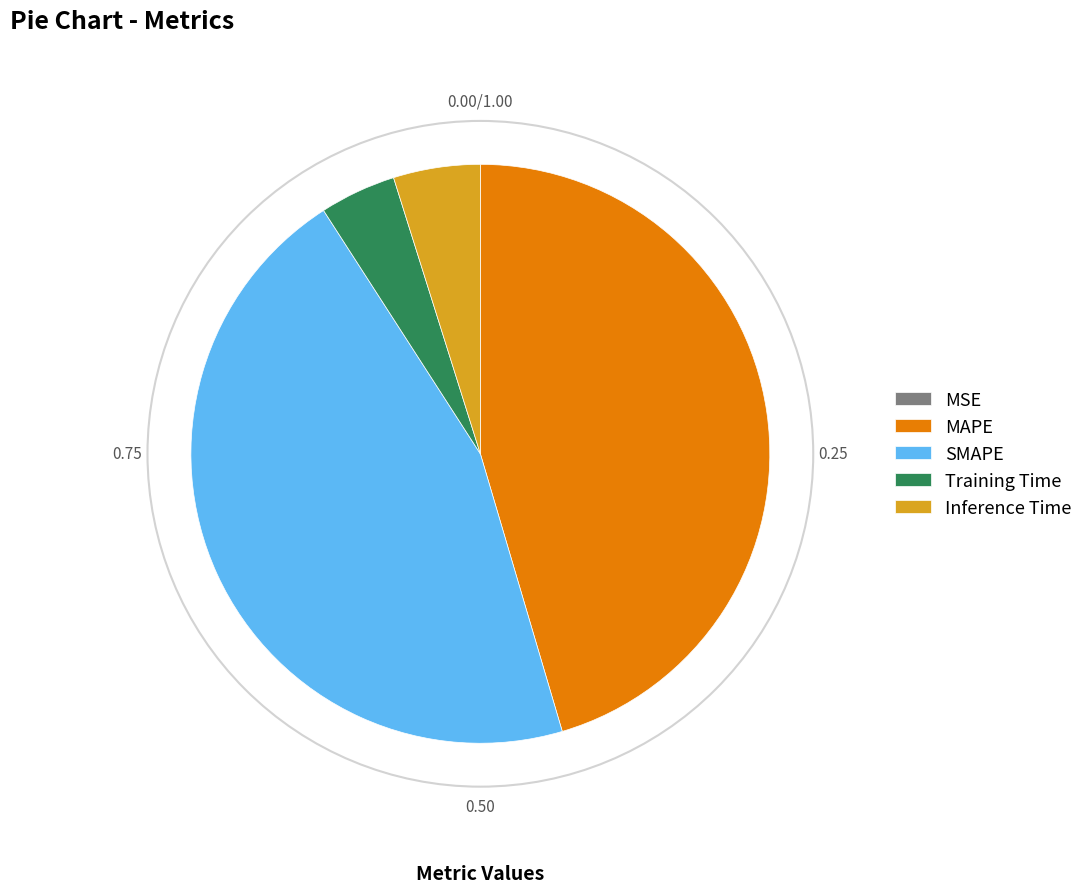

Combined, do MAPE and SMAPE account for over 50%?

Yes